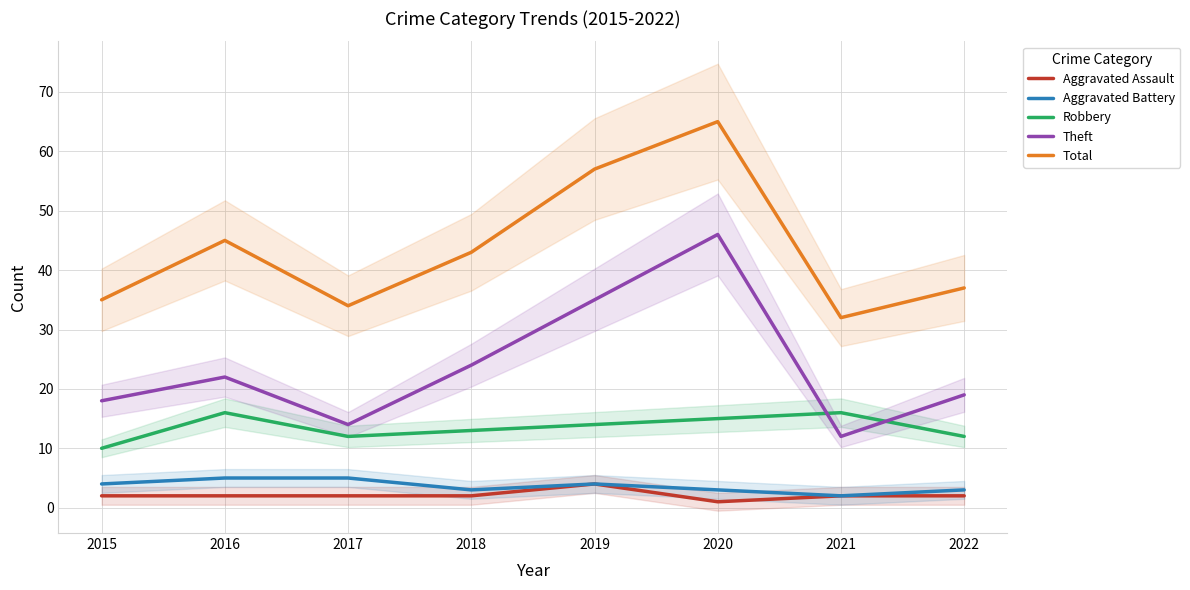

True or false: Robbery has more than 0 interior local peaks.

True